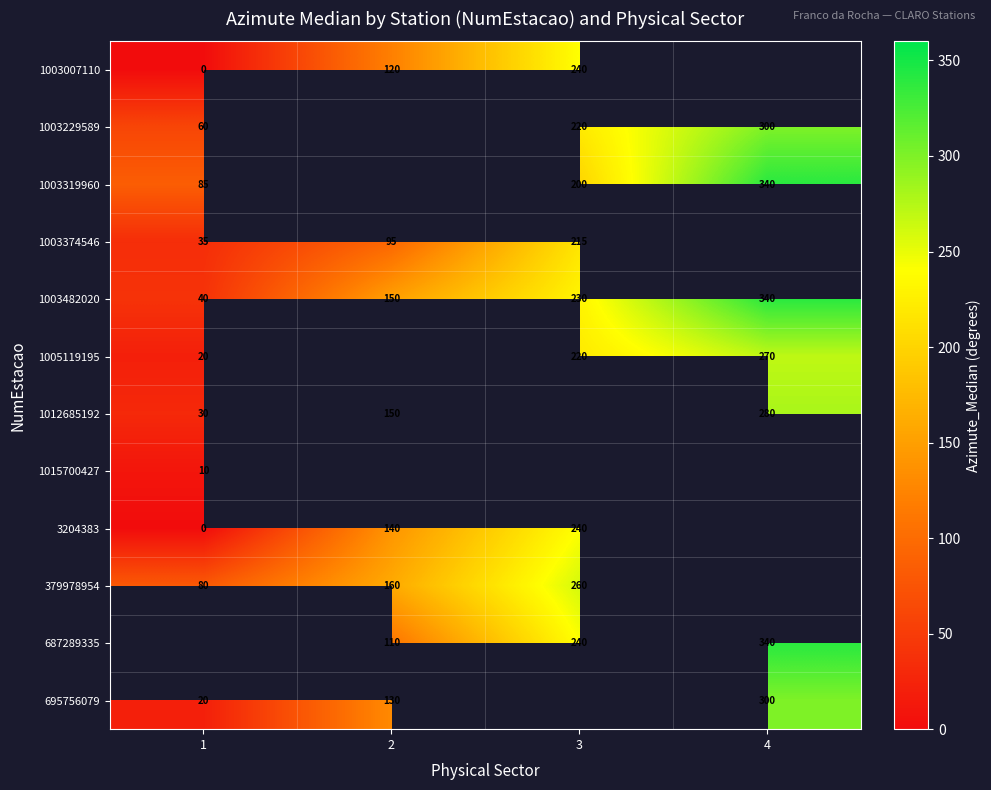

Is the value of 1003374546 at 3 greater than the value of 379978954 at 2?

Yes